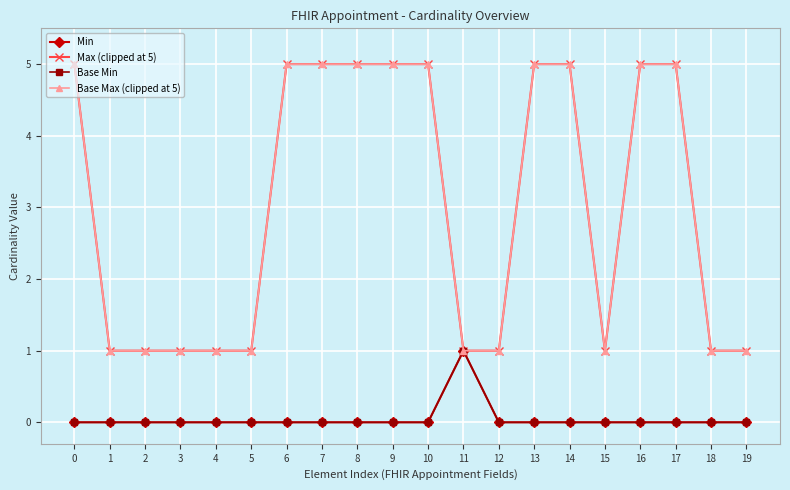

List the series in order of their peak value, highest first.

Max (clipped at 5), Base Max (clipped at 5), Min, Base Min